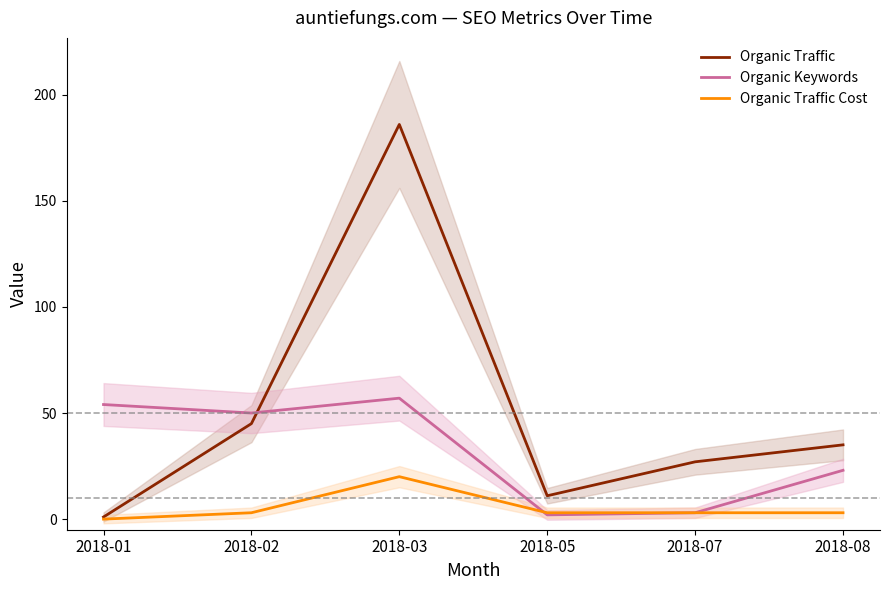

What are all the series names shown in the legend?

Organic Traffic, Organic Keywords, Organic Traffic Cost